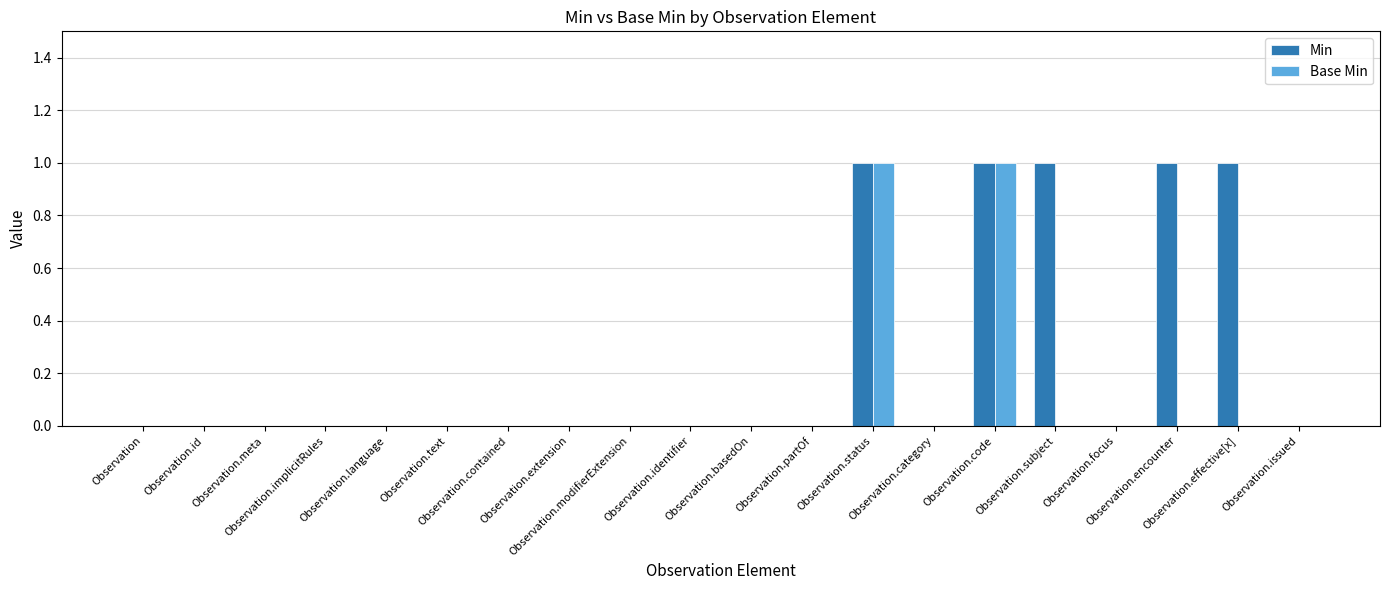

What is the difference between the second highest and second lowest values in the Min series?

1